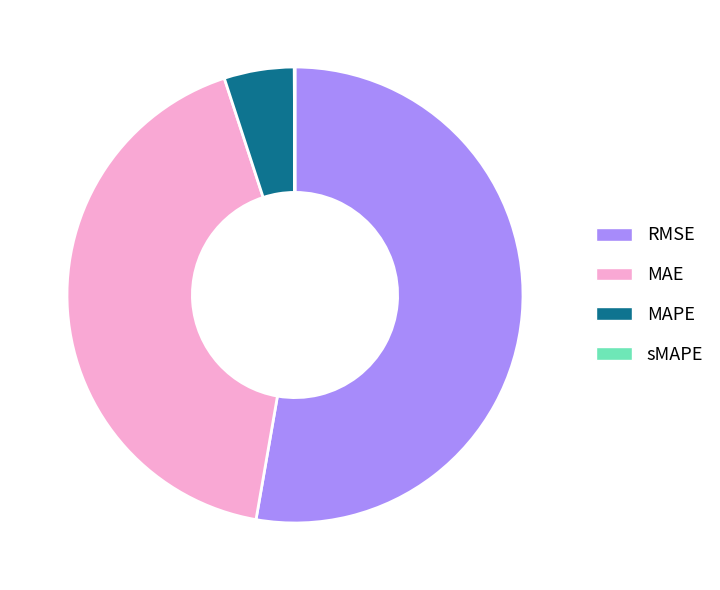

Is it true that MAE is 29% of the pie?

False